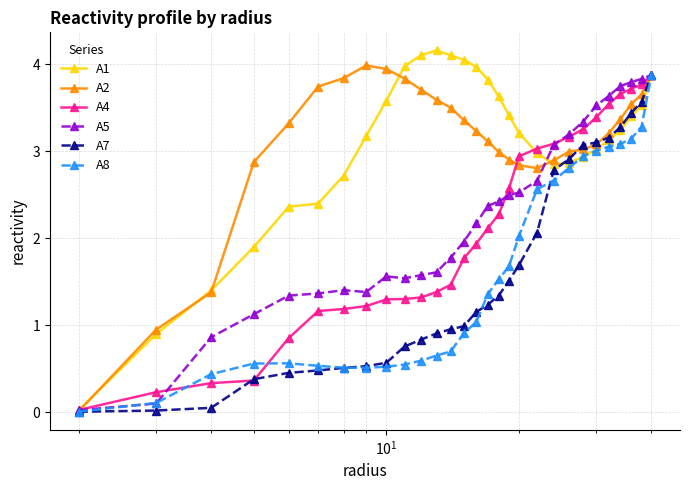

What is the highest value of the A2 series?

4.0